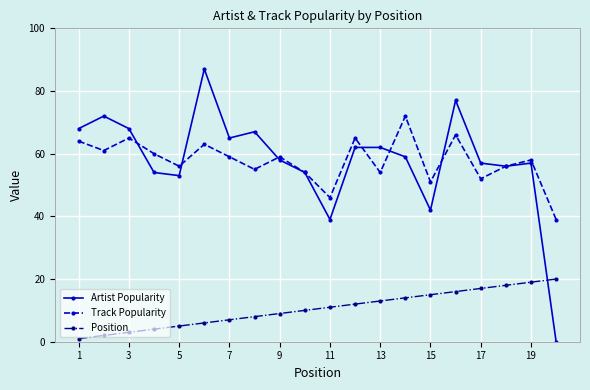

List the series in order of their peak value, highest first.

Artist Popularity, Track Popularity, Position